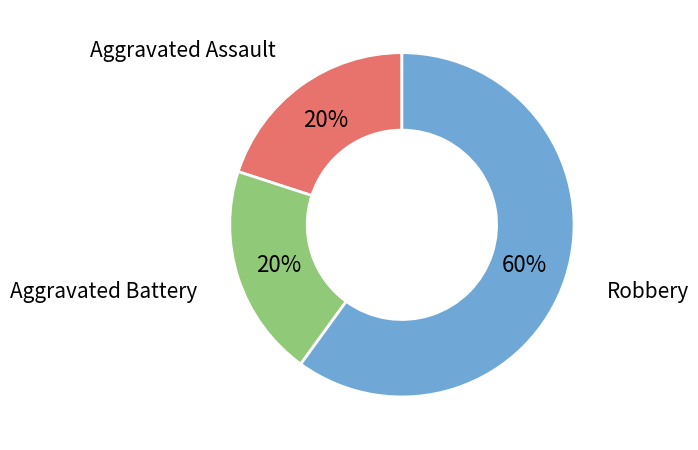

Is there any slice that represents more than half of the pie?

Yes